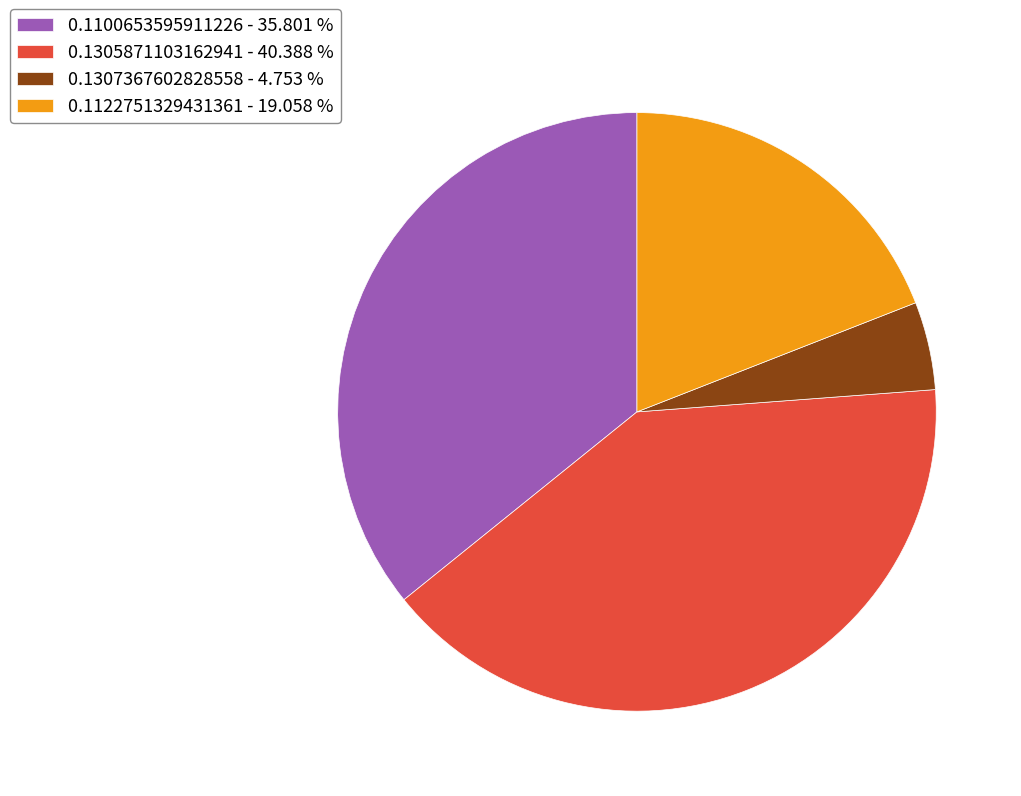

Do 0.1307367602828558 - 4.753 % and 0.1122751329431361 - 19.058 % together represent more than half of the pie?

No